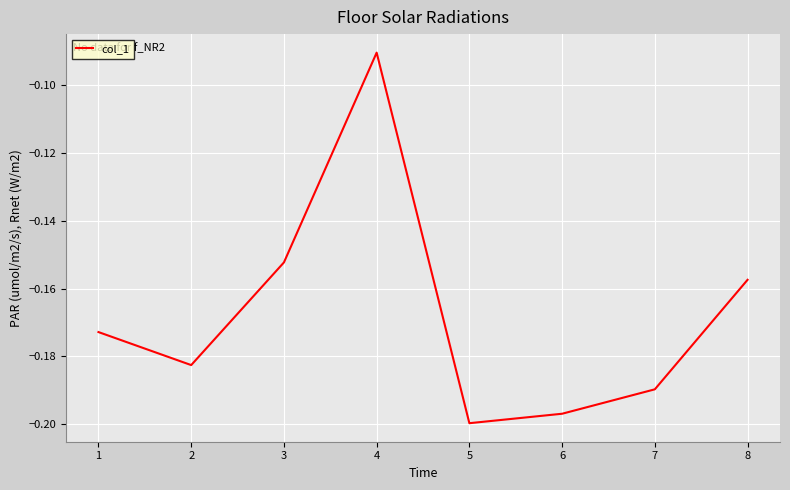

Where is the data nearest to the value 0?

4